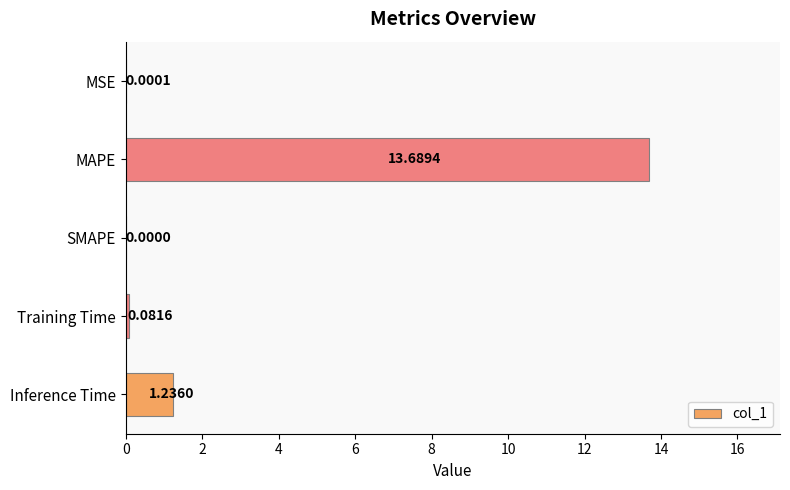

How many values are above zero?

4